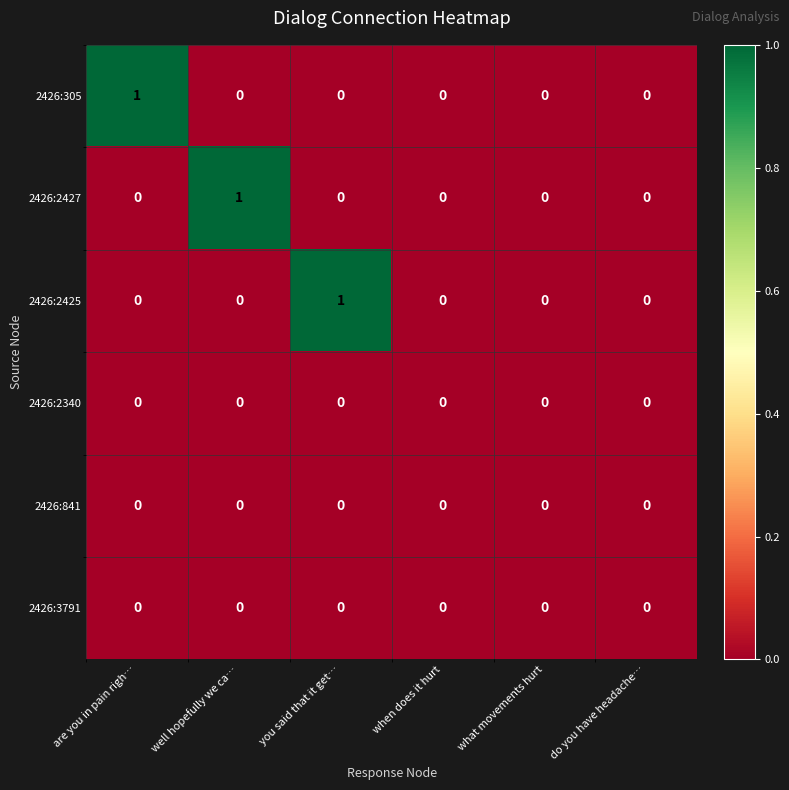

Which series changed the most between well hopefully we ca… and when does it hurt?

2426:2427